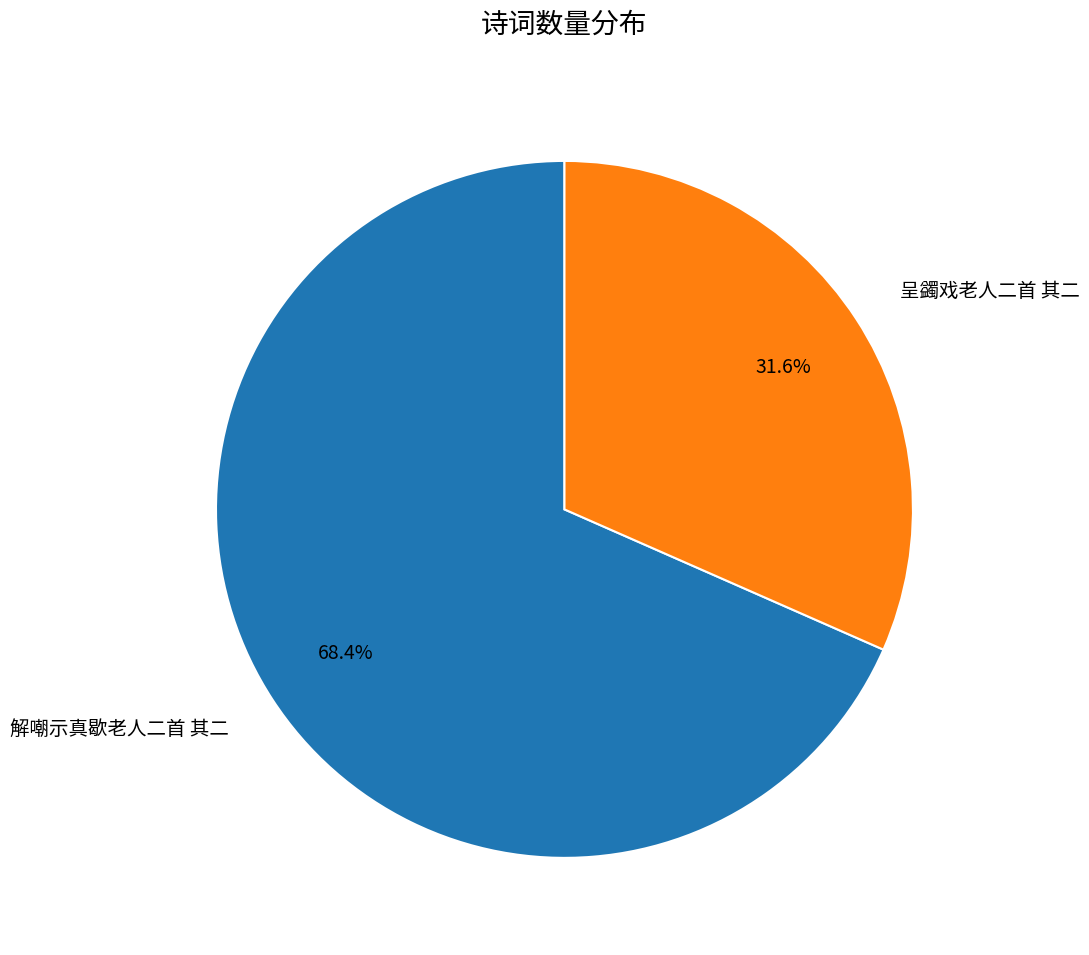

What is the largest slice in the pie chart?

解嘲示真歇老人二首 其二